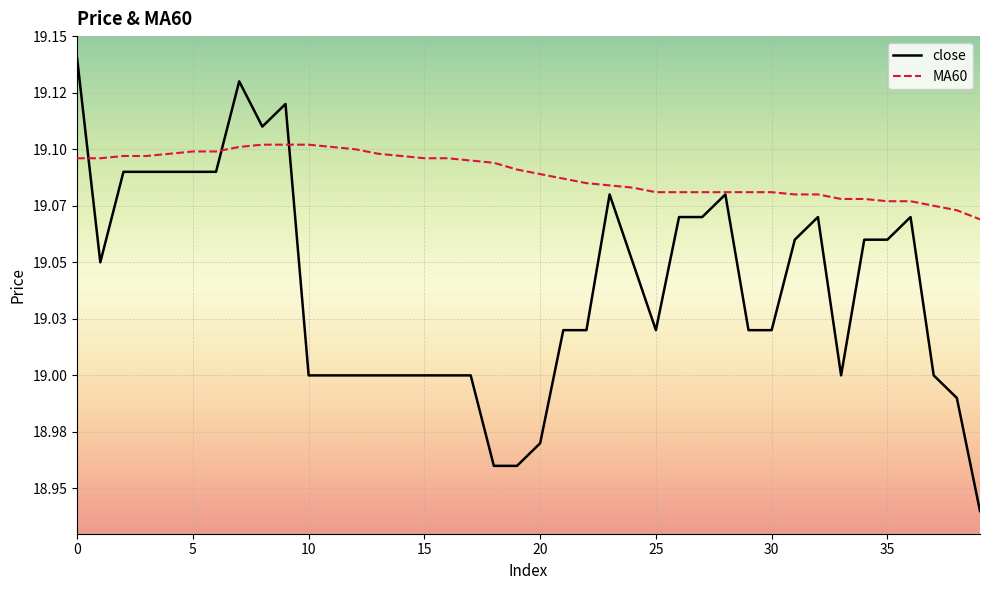

Reading left to right, list all the values displayed in this chart.

close: 19.1	19.1	19.1	19.1	19.1	19.1	19.1	19.1	19.1	19.1	19.0	19.0	19.0	19.0	19.0	19.0	19.0	19.0	19.0	19.0	19.0	19.0	19.0	19.1	19.1	19.0	19.1	19.1	19.1	19.0	19.0	19.1	19.1	19.0	19.1	19.1	19.1	19.0	19.0	18.9
MA60: 19.1	19.1	19.1	19.1	19.1	19.1	19.1	19.1	19.1	19.1	19.1	19.1	19.1	19.1	19.1	19.1	19.1	19.1	19.1	19.1	19.1	19.1	19.1	19.1	19.1	19.1	19.1	19.1	19.1	19.1	19.1	19.1	19.1	19.1	19.1	19.1	19.1	19.1	19.1	19.1